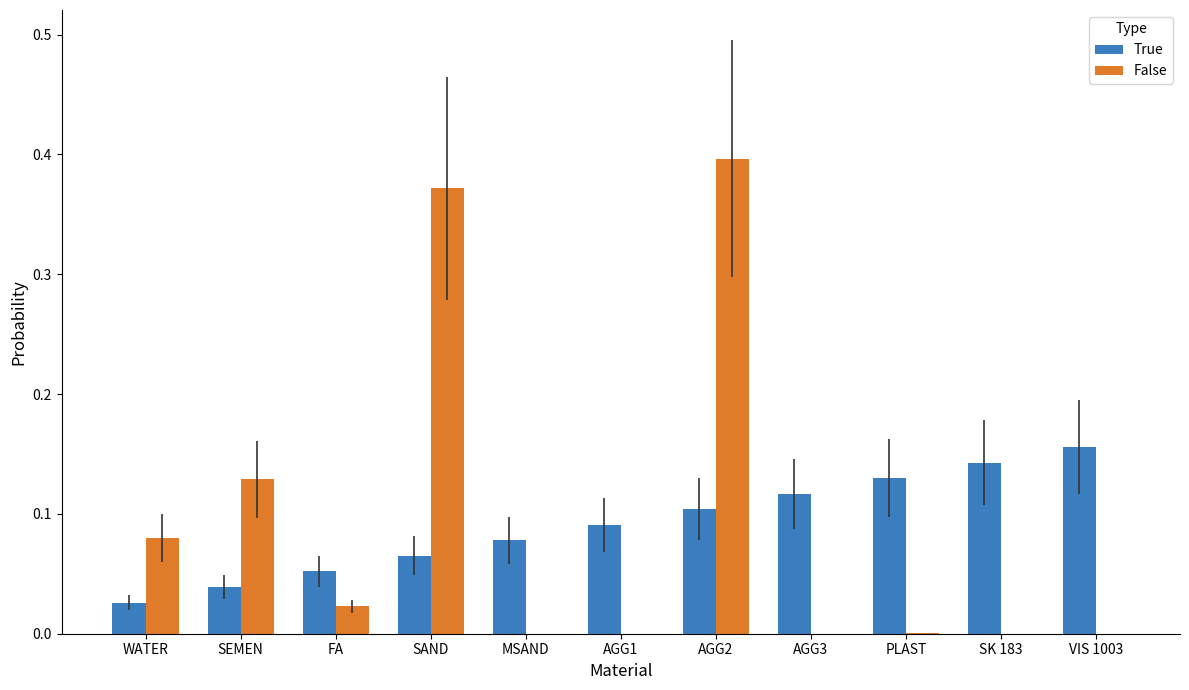

How many series are shown in this chart?

2